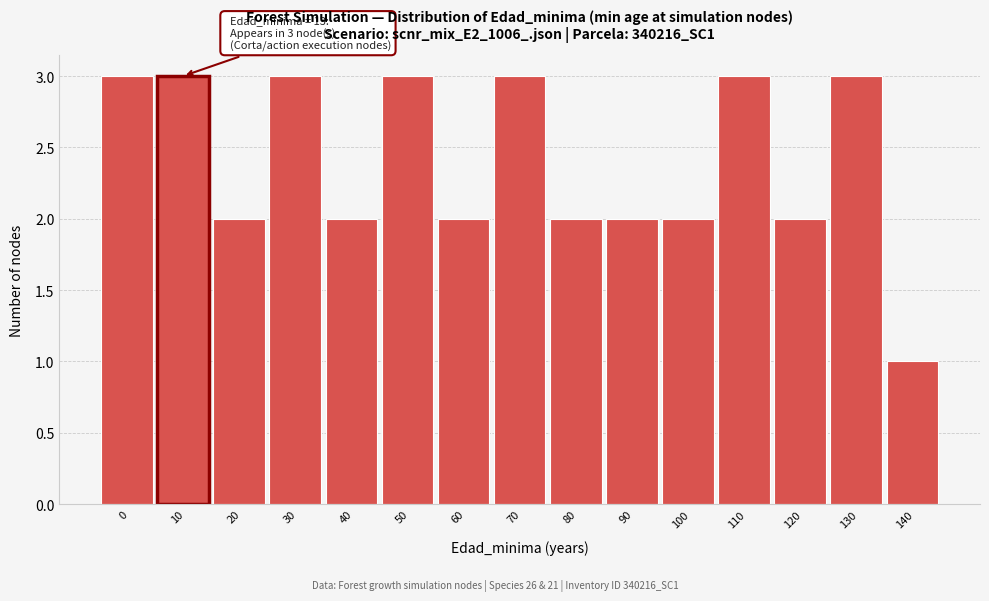

Reading left to right, extract all data points from this chart.

0=3	10=3	20=2	30=3	40=2	50=3	60=2	70=3	80=2	90=2	100=2	110=3	120=2	130=3	140=1